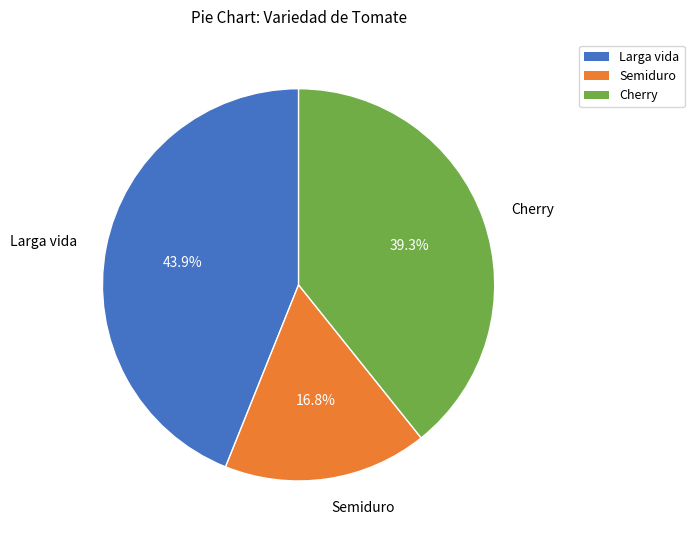

What percentage is the Cherry slice, to the nearest percent?

39%